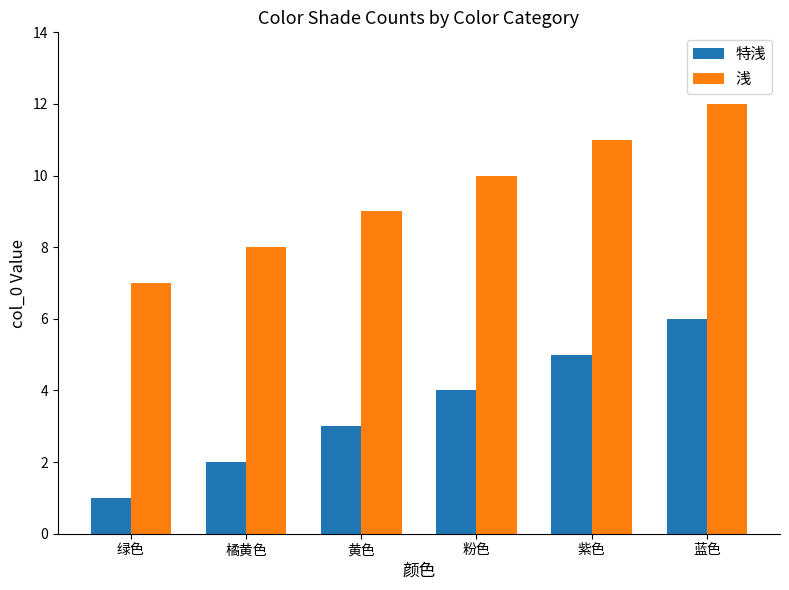

Reading left to right, what are all the values shown in this chart?

特浅: 1	2	3	4	5	6
浅: 7	8	9	10	11	12